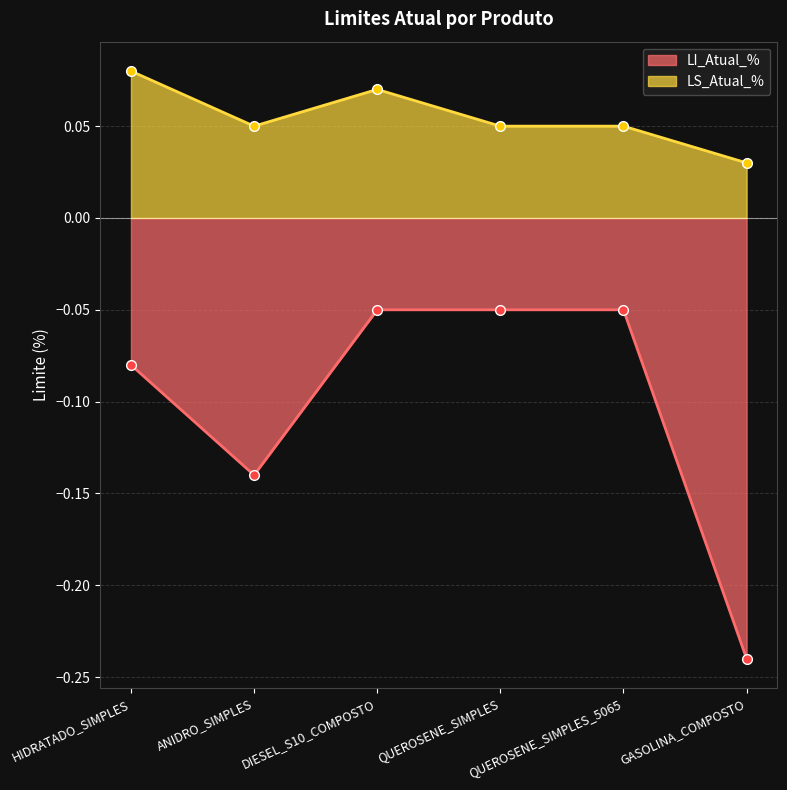

True or false: LI_Atual_% and LS_Atual_% intersect in this chart.

False